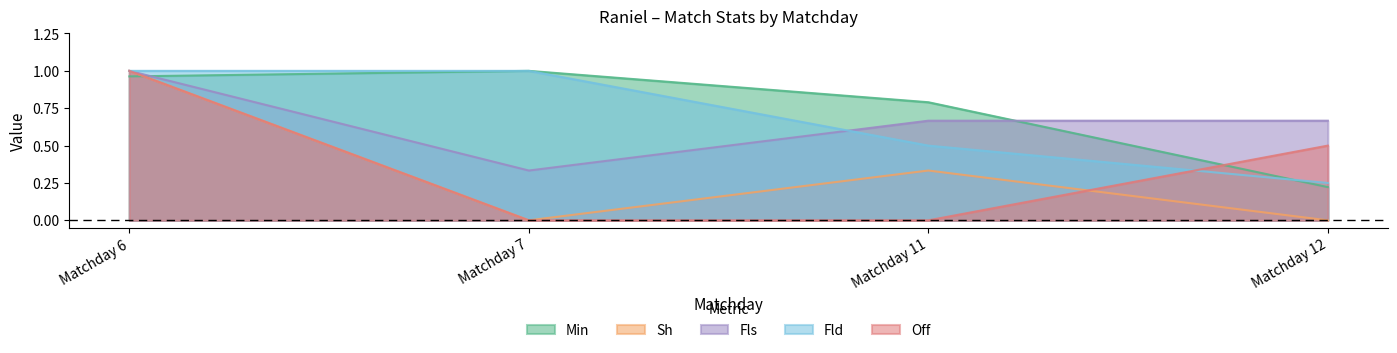

What are all the series names shown in the legend?

Min, Sh, Fls, Fld, Off